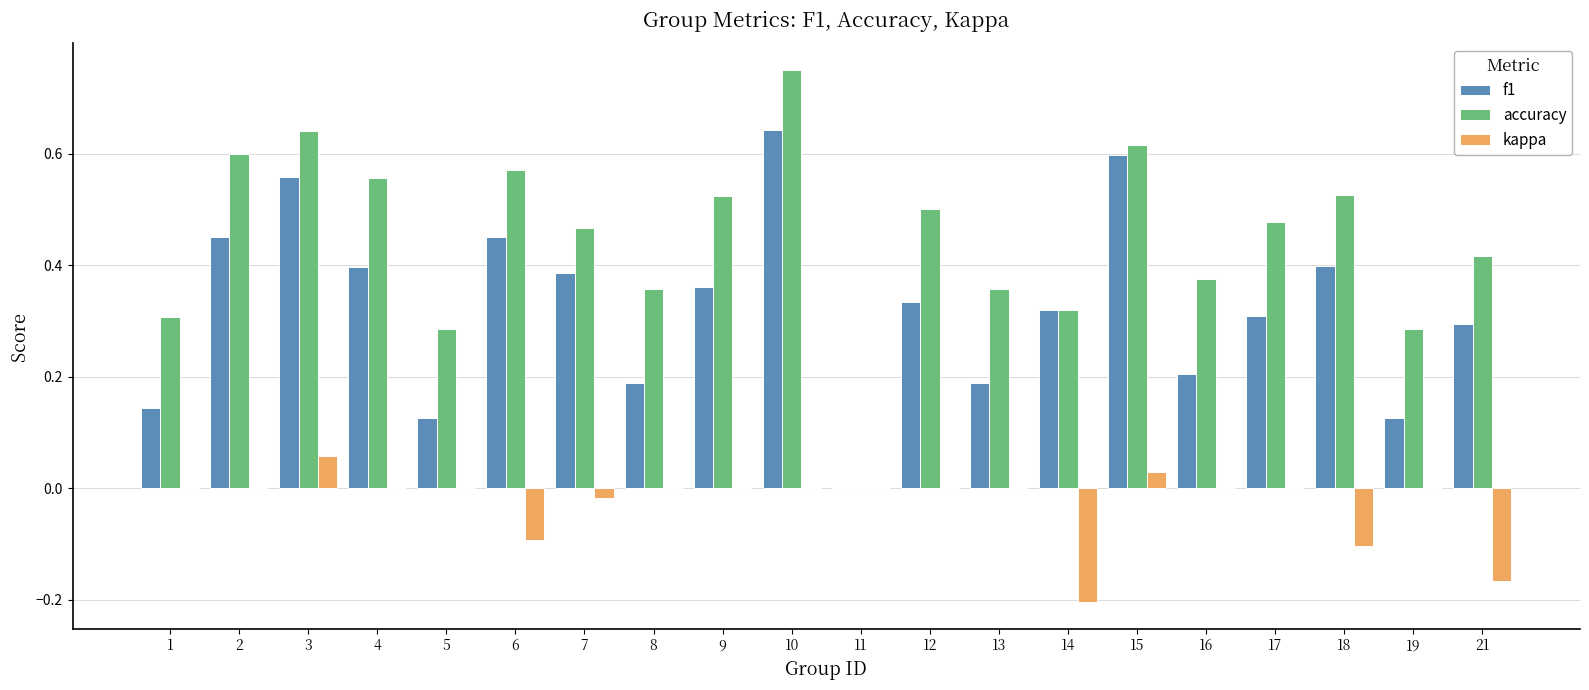

Does the chart contain stacked bars?

No